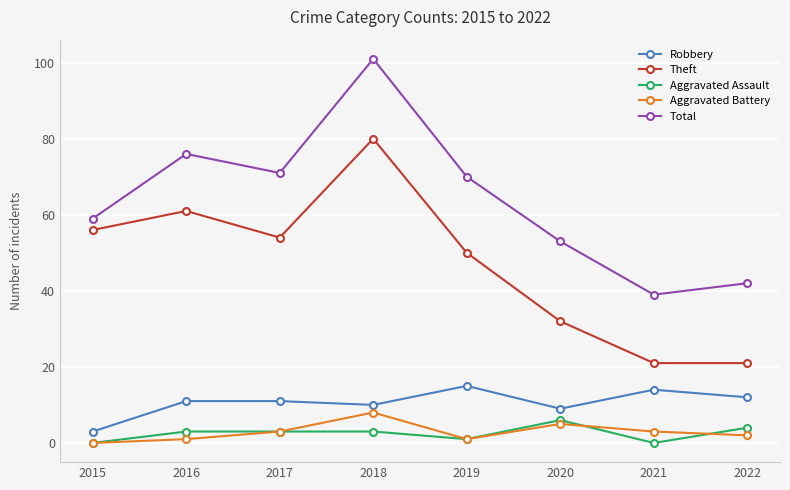

Reading left to right, transcribe all the data shown in this chart.

Robbery: 2015=3	2016=11	2017=11	2018=10	2019=15	2020=9	2021=14	2022=12
Theft: 2015=56	2016=61	2017=54	2018=80	2019=50	2020=32	2021=21	2022=21
Aggravated Assault: 2015=0	2016=3	2017=3	2018=3	2019=1	2020=6	2021=0	2022=4
Aggravated Battery: 2015=0	2016=1	2017=3	2018=8	2019=1	2020=5	2021=3	2022=2
Total: 2015=59	2016=76	2017=71	2018=101	2019=70	2020=53	2021=39	2022=42